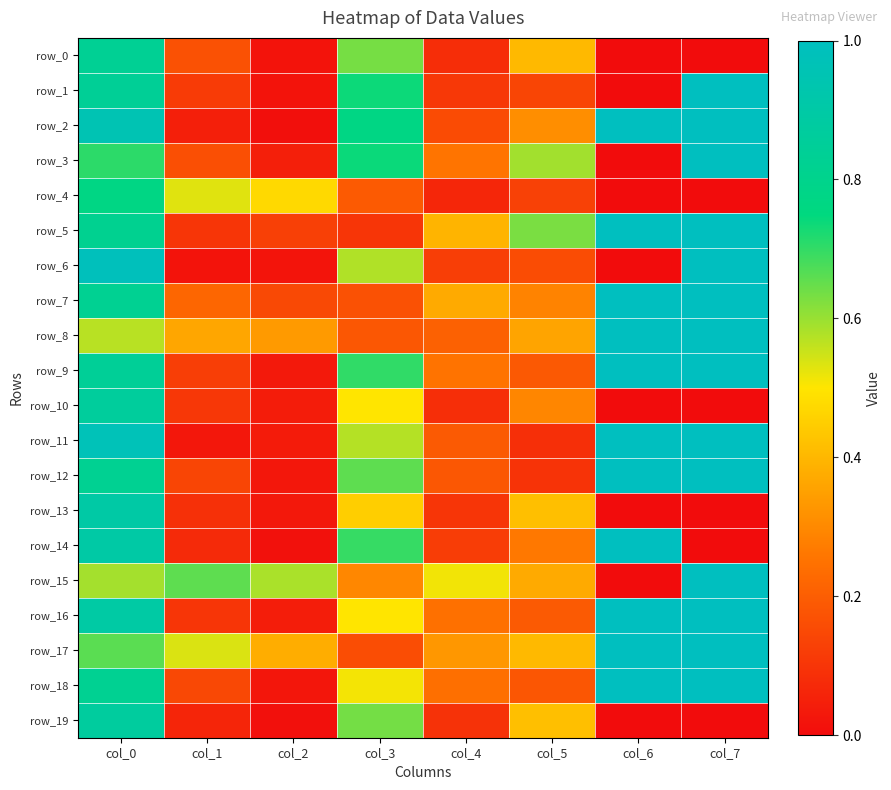

Which label corresponds to the smallest value in the chart?

col_6